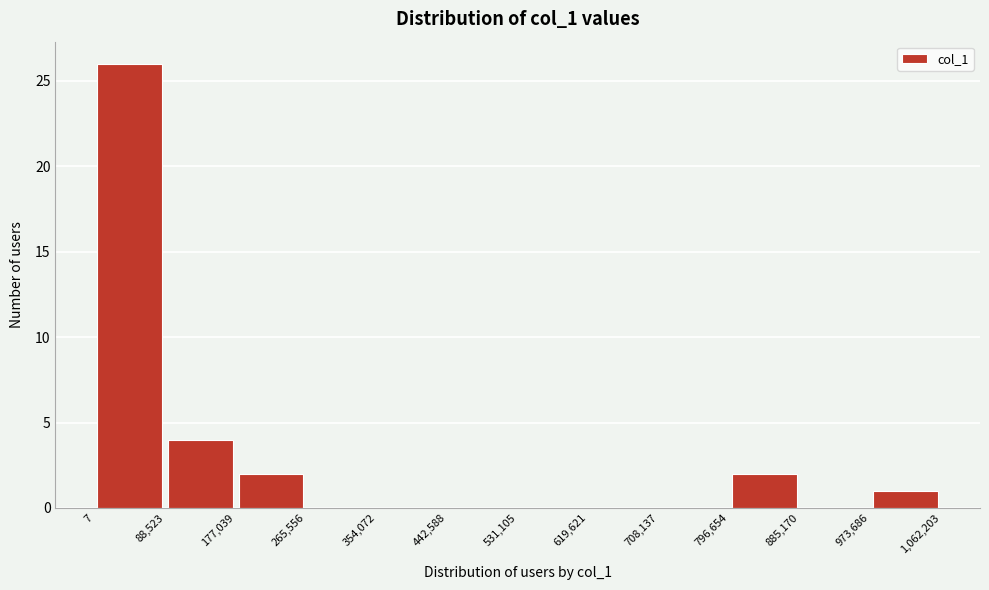

Reading left to right, list every bar in this chart as the range it spans on the x-axis followed by its height. The values are not printed on the chart, so give them approximately, as read against the axis.

7 to 88,523: 26
88,523 to 177,039: 4
177,039 to 265,556: 2
265,556 to 354,072: 0
354,072 to 442,588: 0
442,588 to 531,105: 0
531,105 to 619,621: 0
619,621 to 708,137: 0
708,137 to 796,654: 0
796,654 to 885,170: 2
885,170 to 973,686: 0
973,686 to 1,062,203: 1